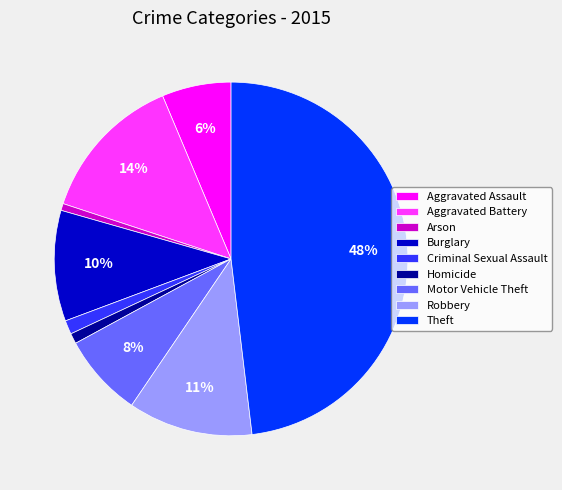

Which category has the biggest portion of the pie?

Theft